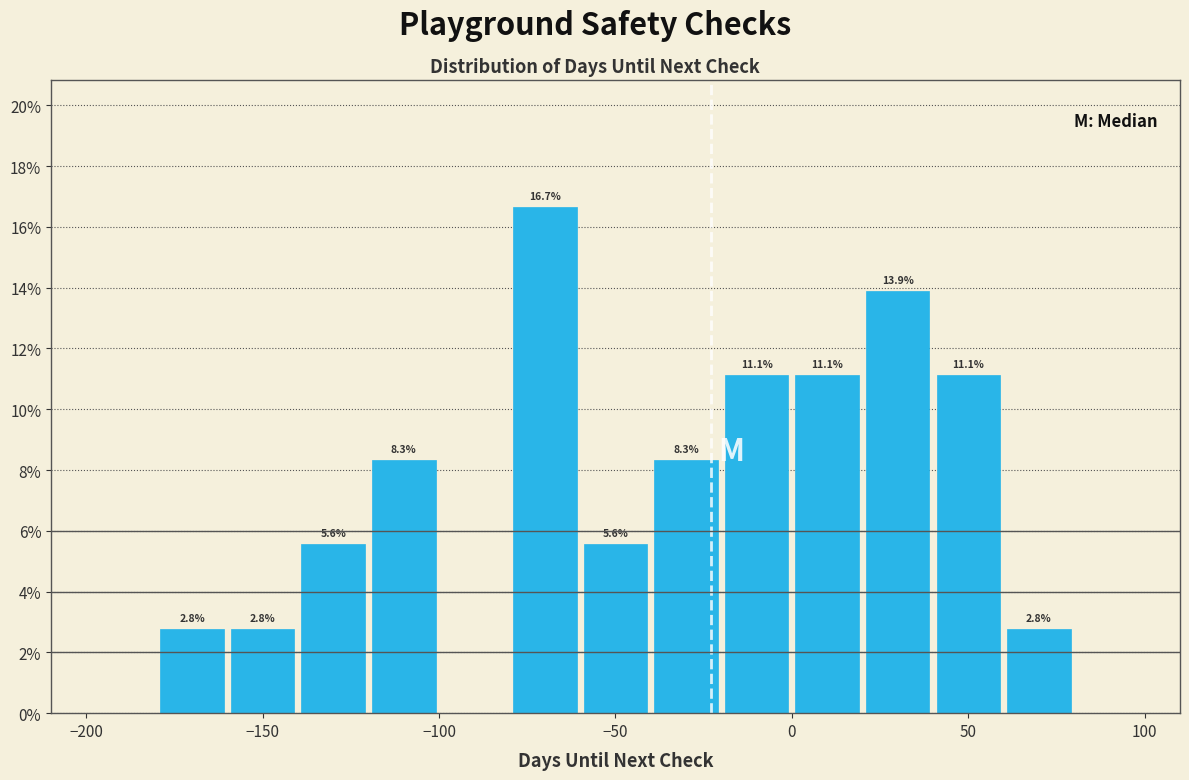

Which range on the x-axis has the tallest bar?

-80 to -60